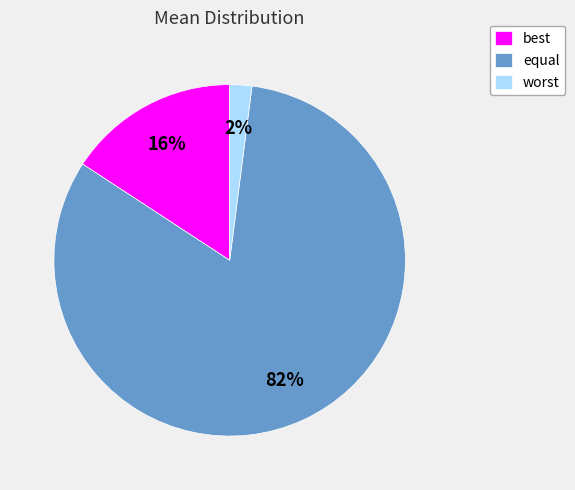

Is the sum of best and equal greater than half?

Yes